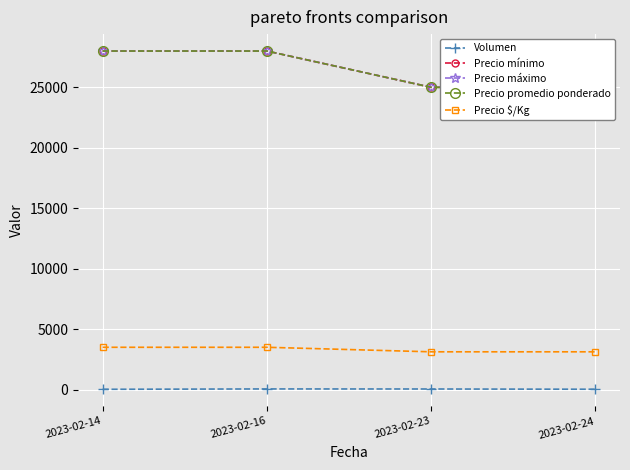

Is it true that Precio máximo equals 25000 at 2023-02-23?

True